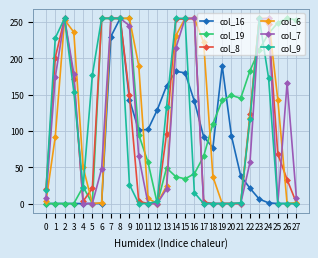

The value of col_19 at 23 is 212. True or false?

True